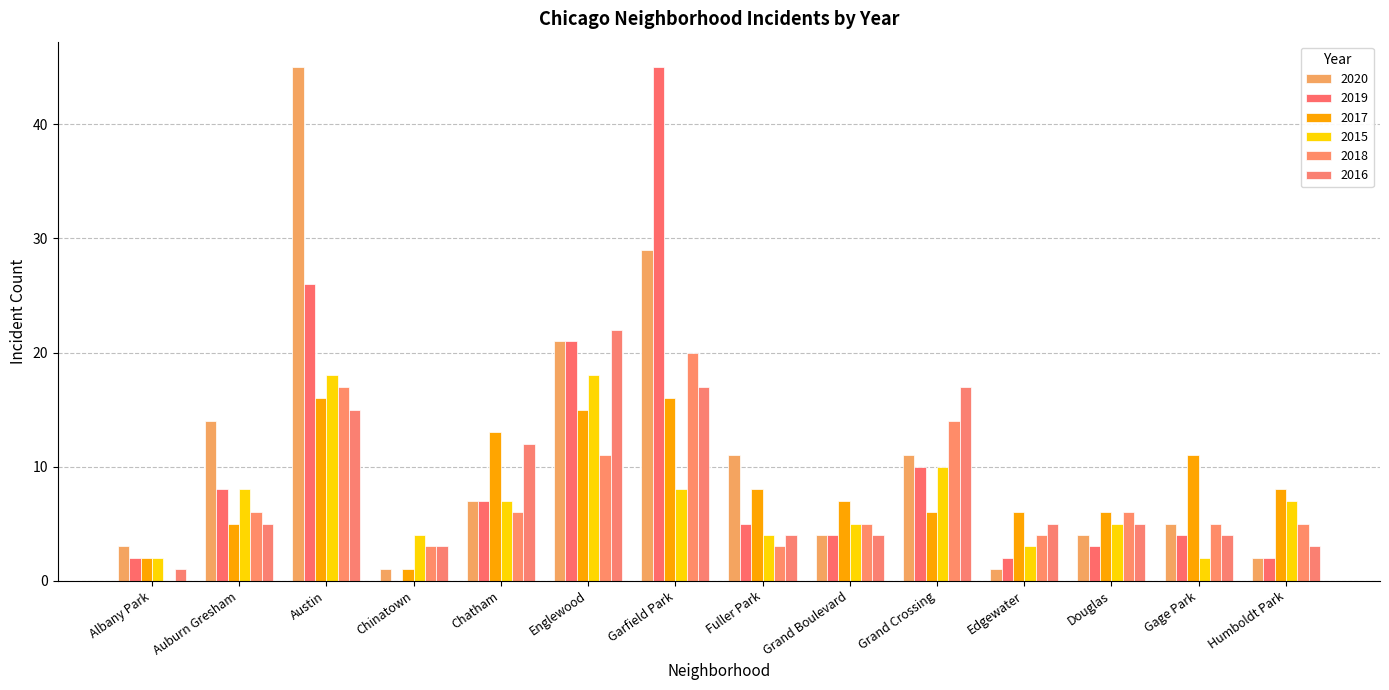

True or false: 2019 has a value of 35 at Austin.

False